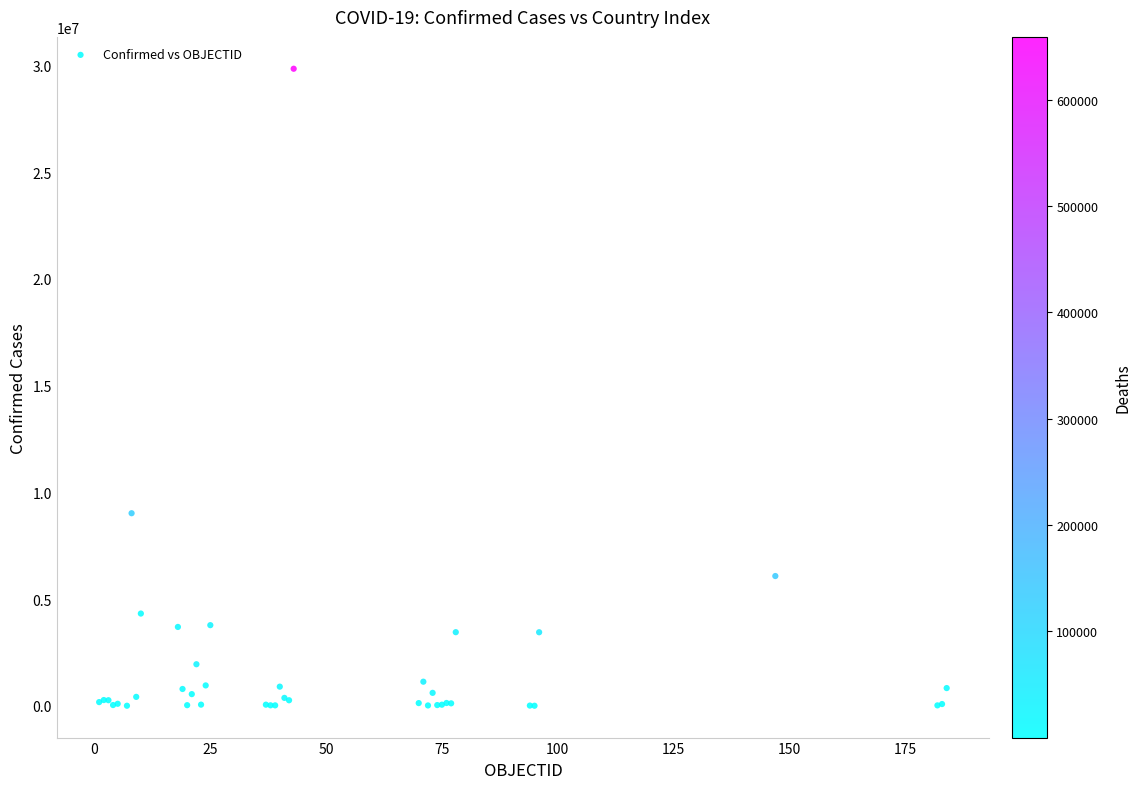

What Y value in the scatter plot is closest to 14928514?

9026075